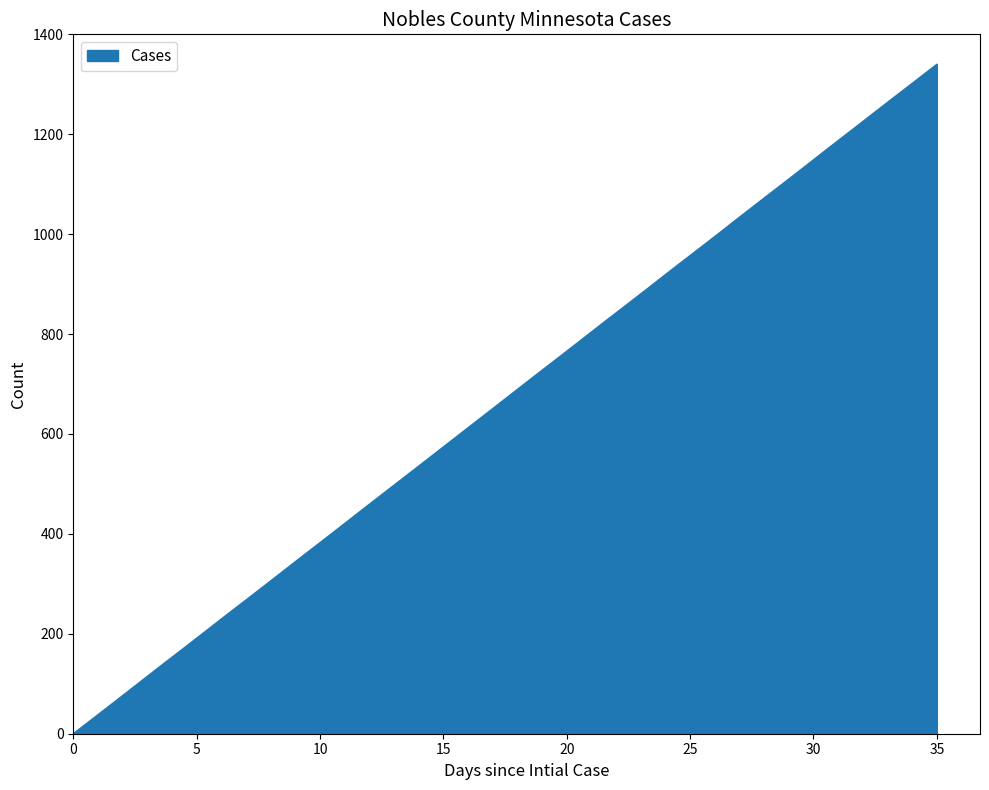

What is the greatest value displayed?

1340.0